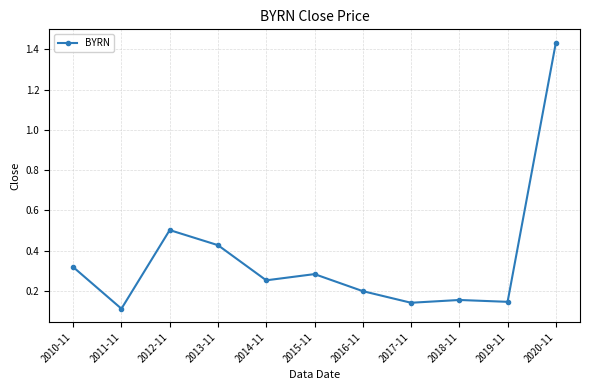

At which category does the data reach its first local valley?

2011-11